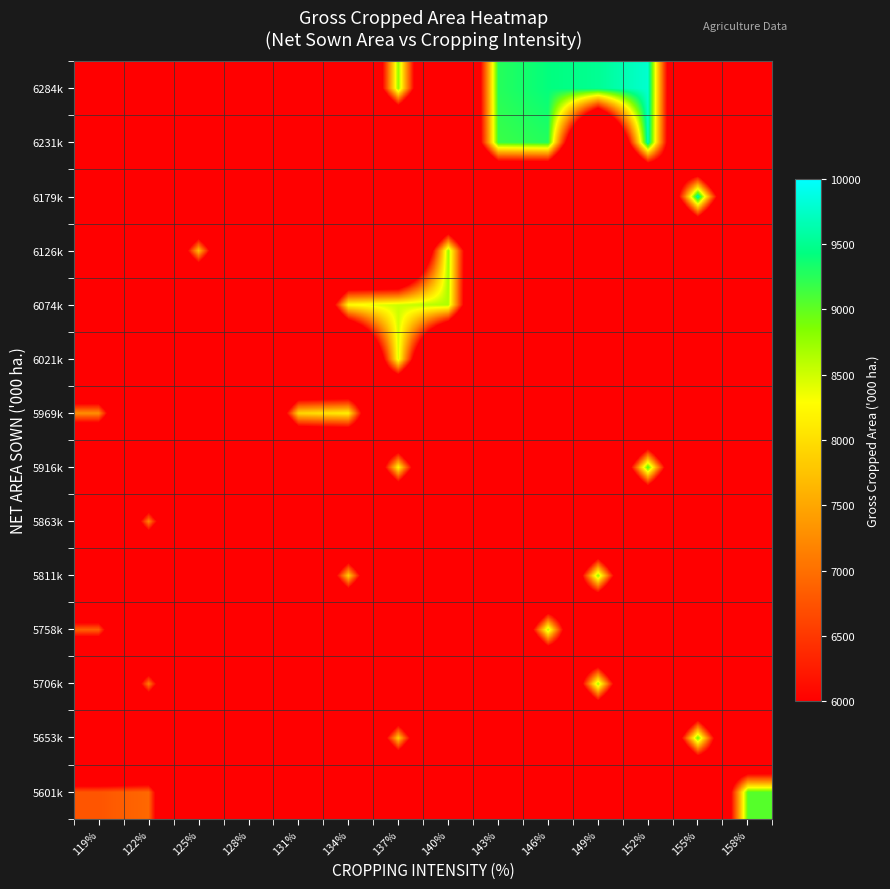

At which category is the sum across all series the highest?

137%